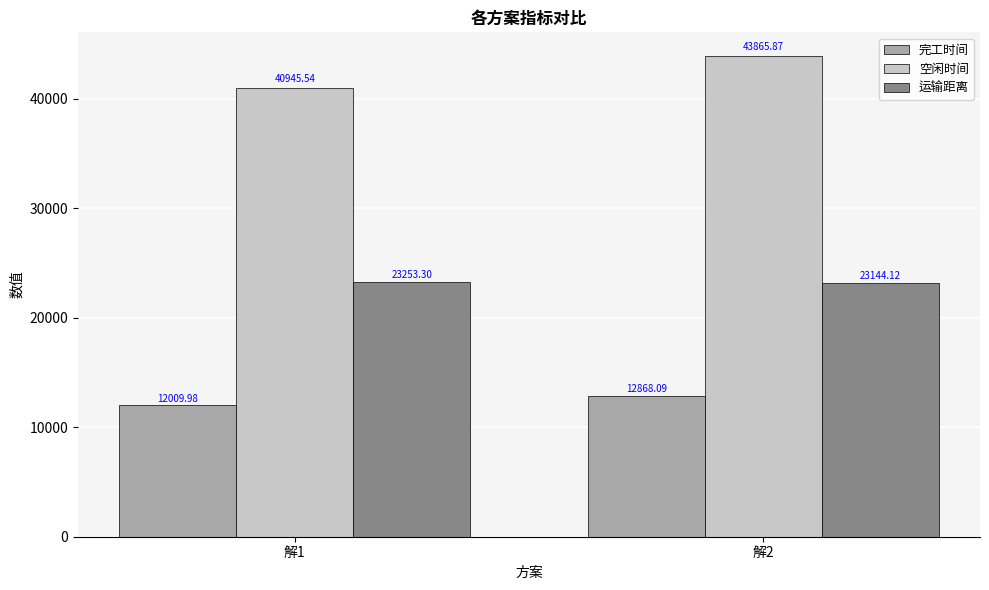

Reading left to right, list all the values displayed in this chart.

完工时间: 解1=12010.0	解2=12868.1
空闲时间: 解1=40945.5	解2=43865.9
运输距离: 解1=23253.3	解2=23144.1